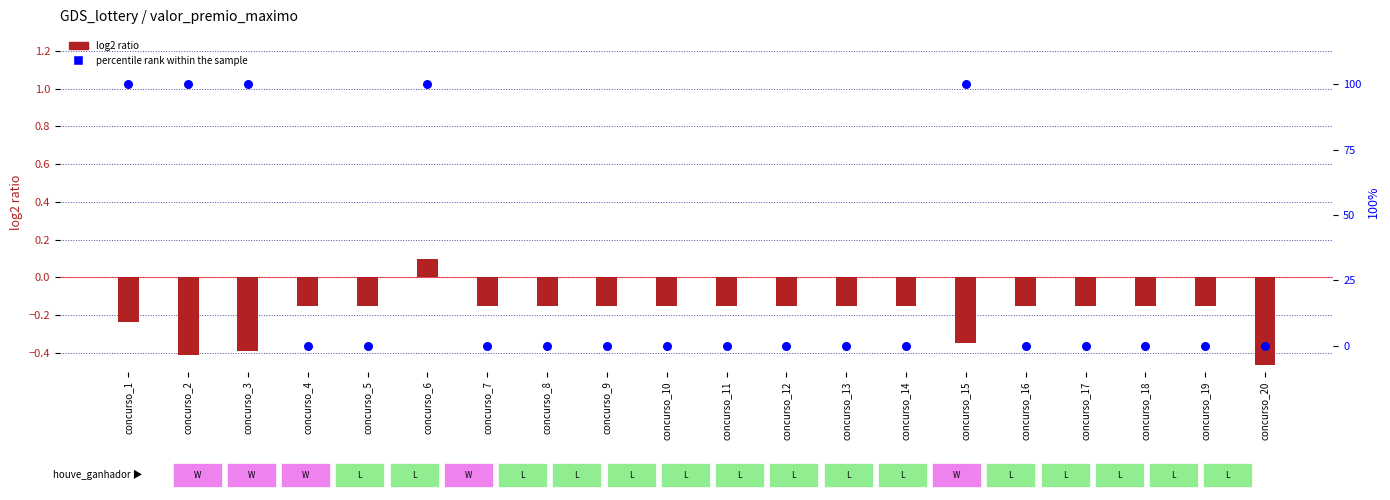

Which series reaches the maximum Y coordinate?

percentile rank within the sample